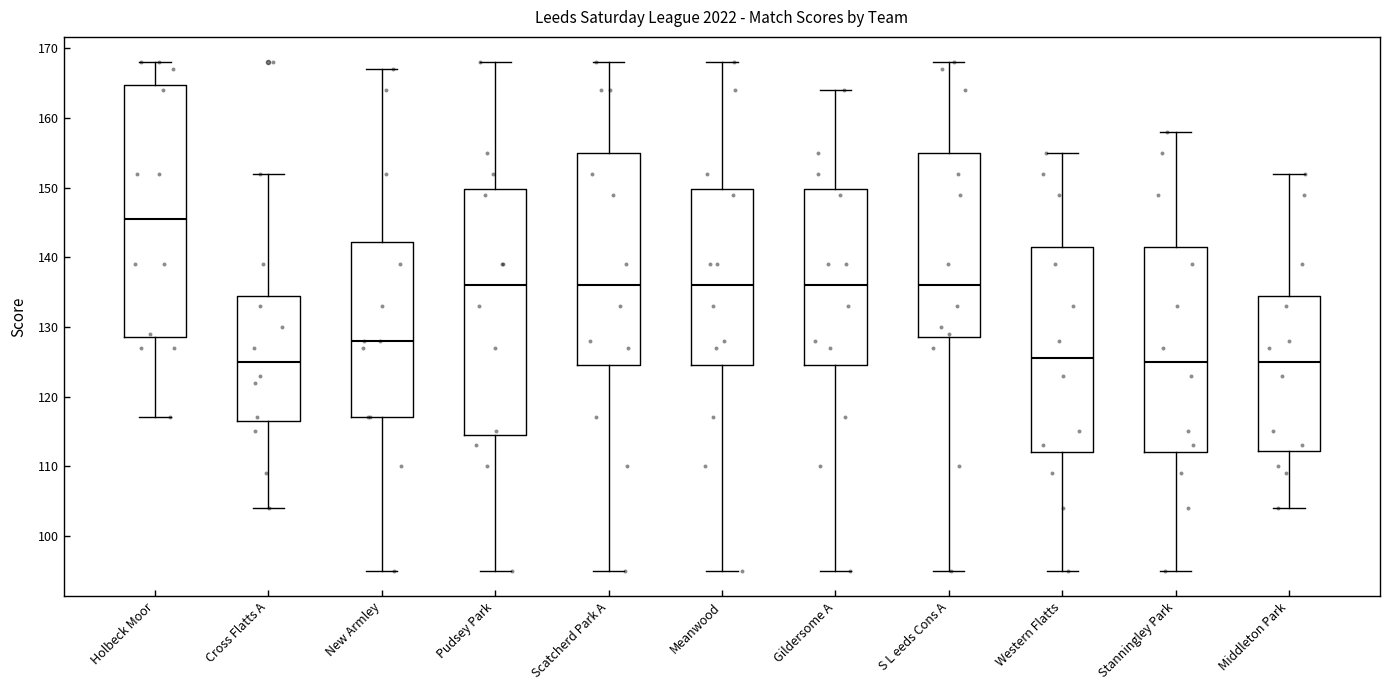

Reading left to right, transcribe this box plot: for each box, give where its median line is, the range the box spans, and where its two whiskers end, as read against the y-axis. The values are not printed on the chart, so give them approximately, as read against the axis.

Holbeck Moor: median 146, box 129 to 165, whiskers 117 to 168
Cross Flatts A: median 125, box 117 to 135, whiskers 104 to 152
New Armley: median 128, box 117 to 142, whiskers 95 to 167
Pudsey Park: median 136, box 115 to 150, whiskers 95 to 168
Scatcherd Park A: median 136, box 125 to 155, whiskers 95 to 168
Meanwood: median 136, box 125 to 150, whiskers 95 to 168
Gildersome A: median 136, box 125 to 150, whiskers 95 to 164
S L eeds Cons A: median 136, box 129 to 155, whiskers 95 to 168
Western Flatts: median 126, box 112 to 142, whiskers 95 to 155
Stanningley Park: median 125, box 112 to 142, whiskers 95 to 158
Middleton Park: median 125, box 112 to 135, whiskers 104 to 152